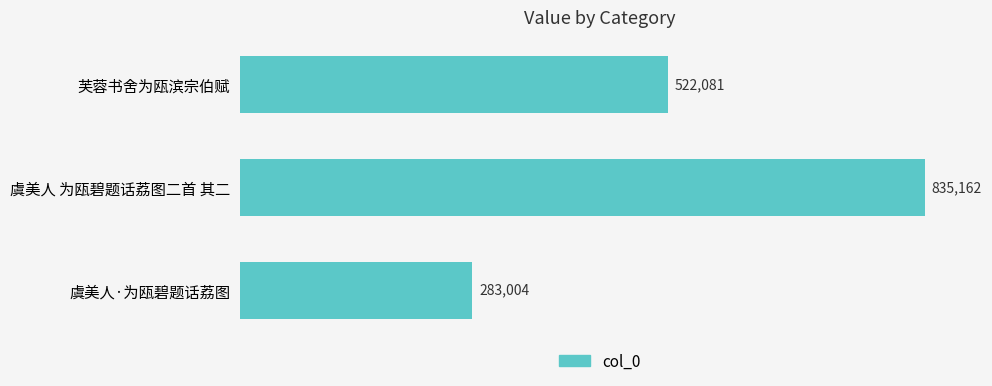

How many data points are less than 522081?

1